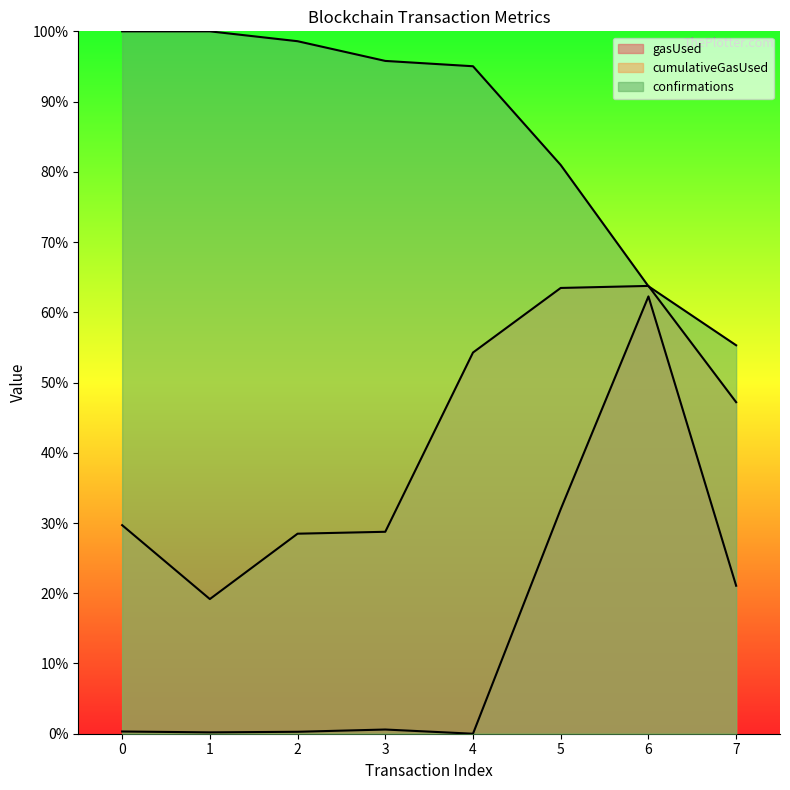

List the series in order of their peak value, highest first.

confirmations, cumulativeGasUsed, gasUsed